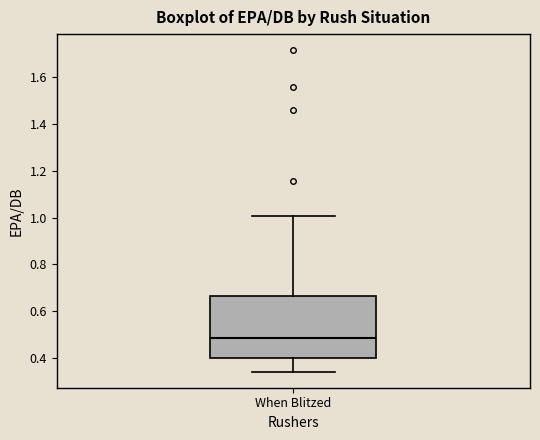

Read this box plot against the y-axis: the position of the median line, the range covered by the box, and the ends of both whiskers. The values are not printed on the chart, so give them approximately, as read against the axis.

median 0.48, box 0.40 to 0.66, whiskers 0.34 to 1.00